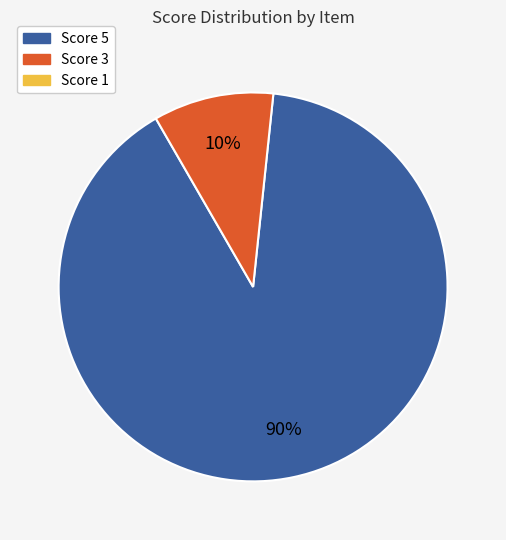

How many slices are in this pie chart?

2